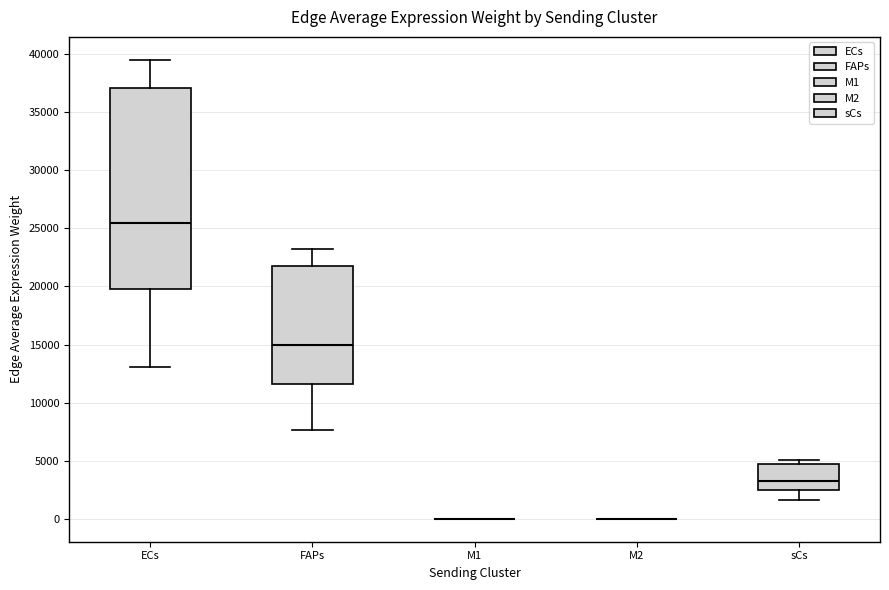

Where does the median line of the box for sCs sit on the y-axis? The values are not printed on the chart, so give them approximately, as read against the axis.

3000